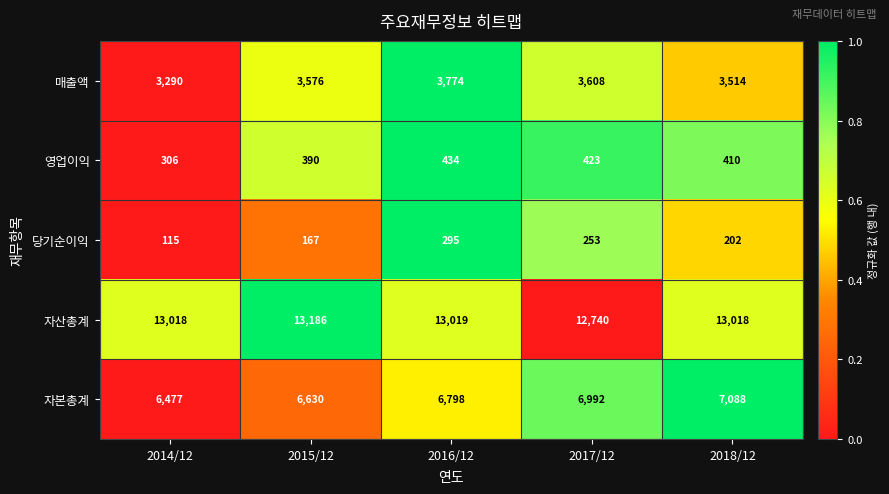

Reading right to left, what are all the values shown in this chart?

매출액: 2018/12=3514	2017/12=3608	2016/12=3774	2015/12=3576	2014/12=3290
영업이익: 2018/12=410	2017/12=423	2016/12=434	2015/12=390	2014/12=306
당기순이익: 2018/12=202	2017/12=253	2016/12=295	2015/12=167	2014/12=115
자산총계: 2018/12=13018	2017/12=12740	2016/12=13019	2015/12=13186	2014/12=13018
자본총계: 2018/12=7088	2017/12=6992	2016/12=6798	2015/12=6630	2014/12=6477